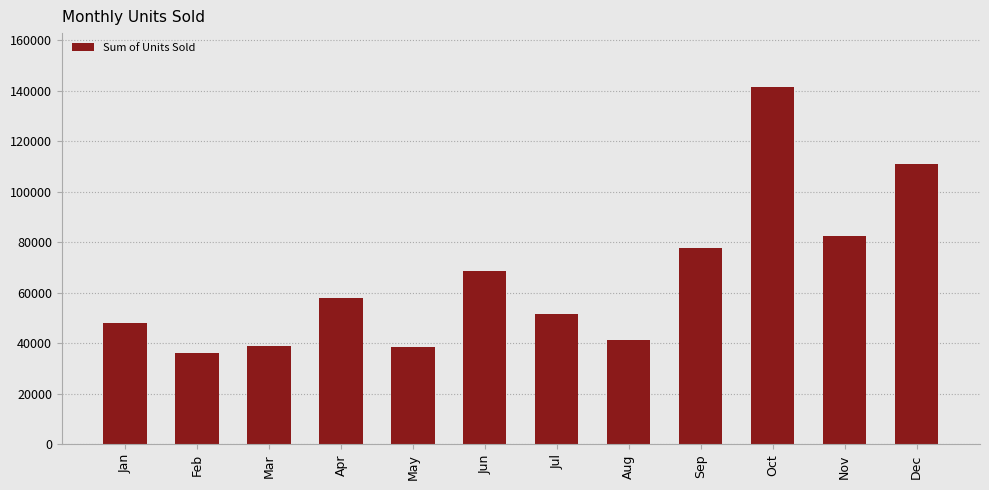

Which has a higher value, Aug or Jun?

Jun